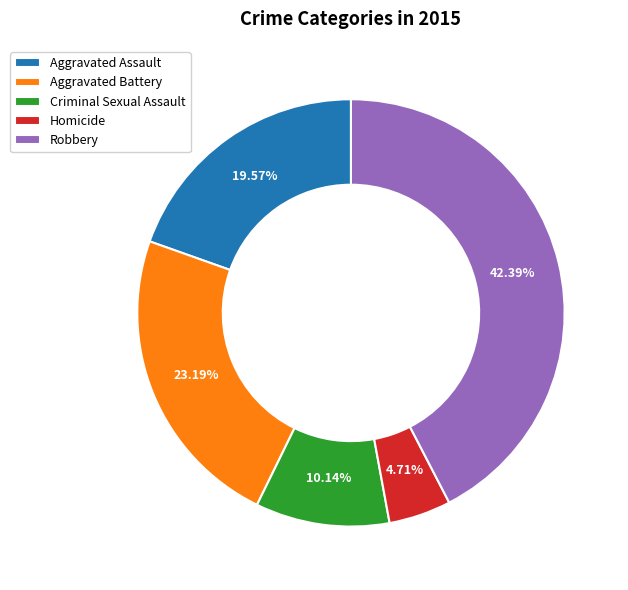

Between Homicide and Criminal Sexual Assault, which is larger?

Criminal Sexual Assault